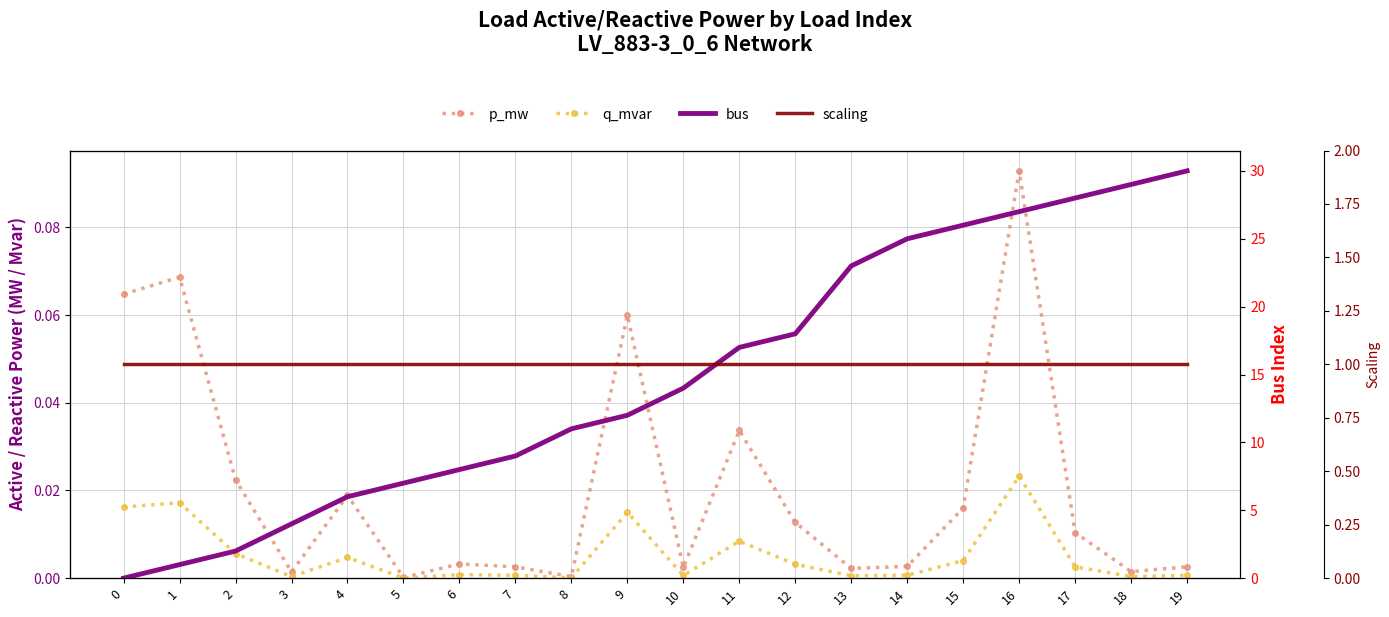

Is the value of p_mw at 2 greater than the value of q_mvar at 14?

Yes